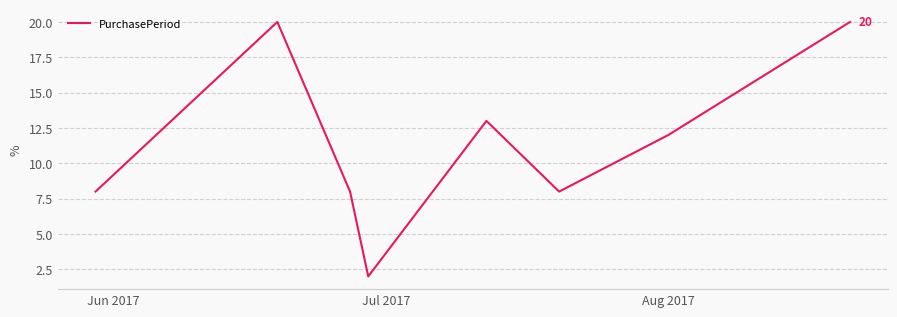

What is the sum of all values?

91